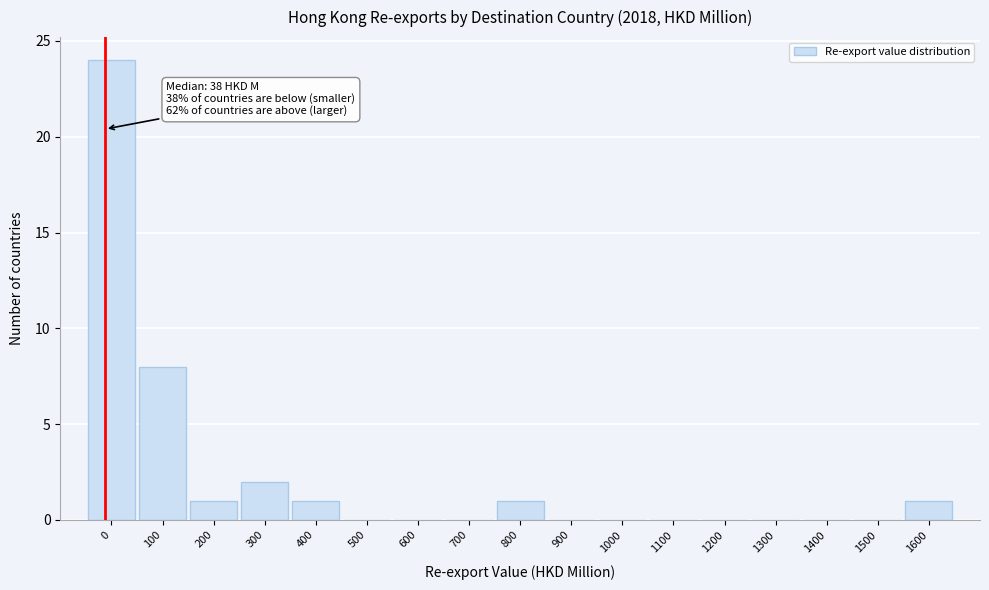

Reading right to left, transcribe all the data shown in this chart.

1600=1	1500=0	1400=0	1300=0	1200=0	1100=0	1000=0	900=0	800=1	700=0	600=0	500=0	400=1	300=2	200=1	100=8	0=24